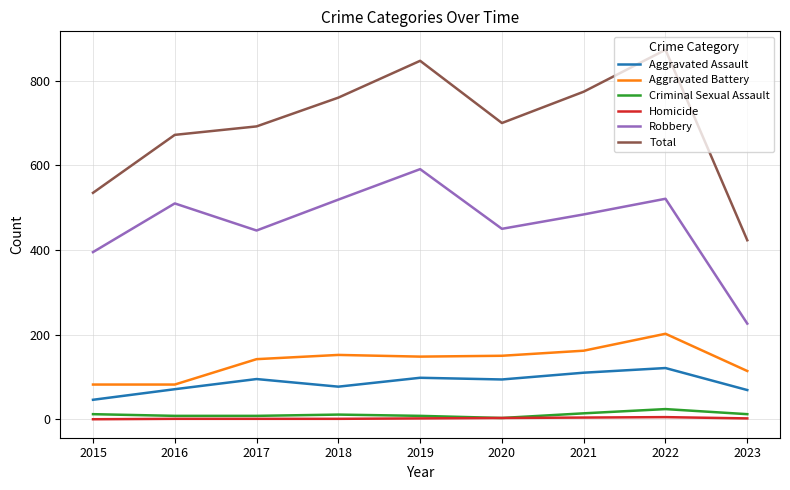

Which series has the largest total across all categories?

Total